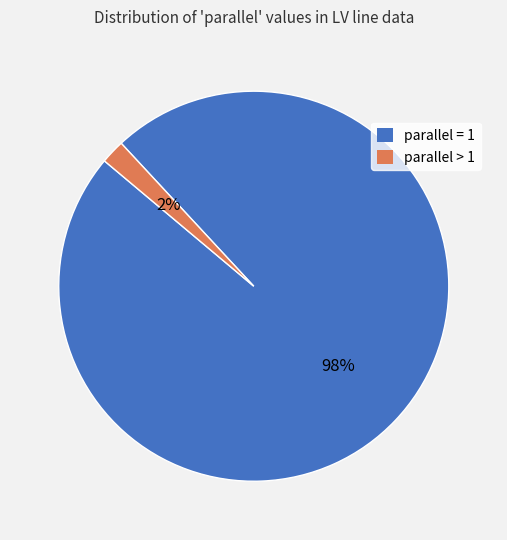

Is it true that parallel > 1 is 14% of the pie?

False